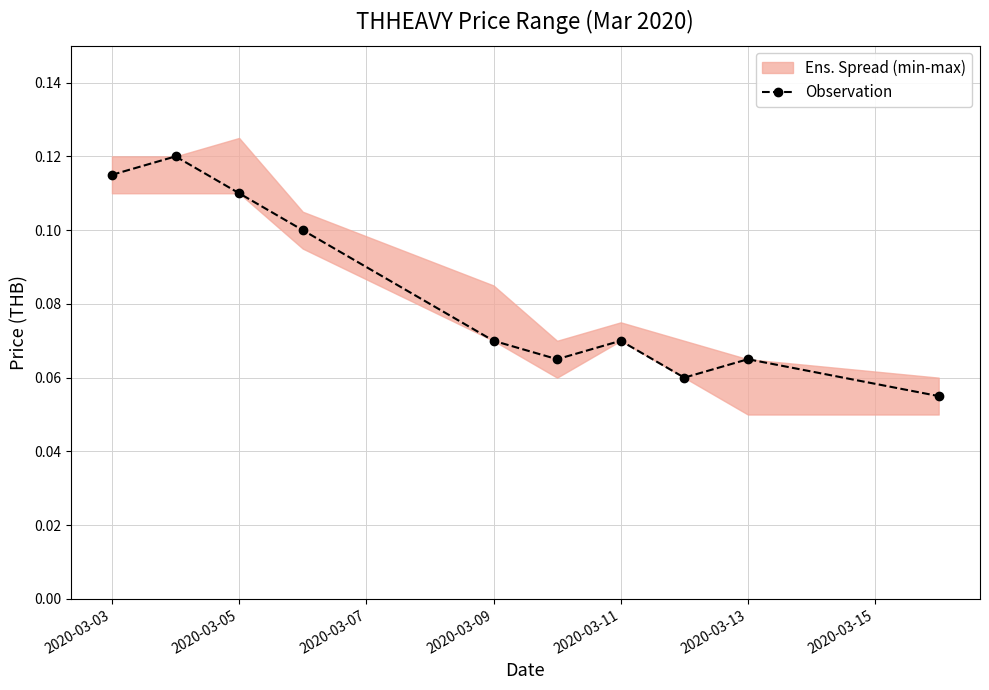

True or false: Observation has more than 1 interior local peaks.

True